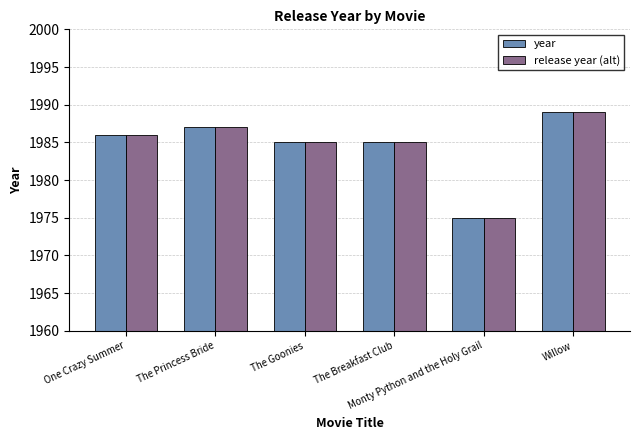

At which category does the chart reach its minimum across all series?

Monty Python and the Holy Grail